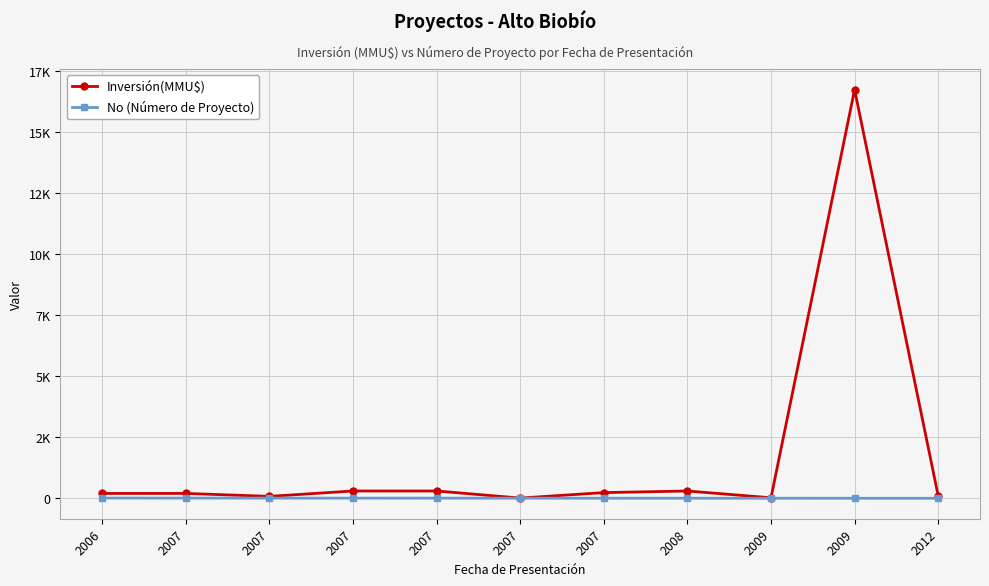

What is the average value of the Inversión(MMU$) series?

1680